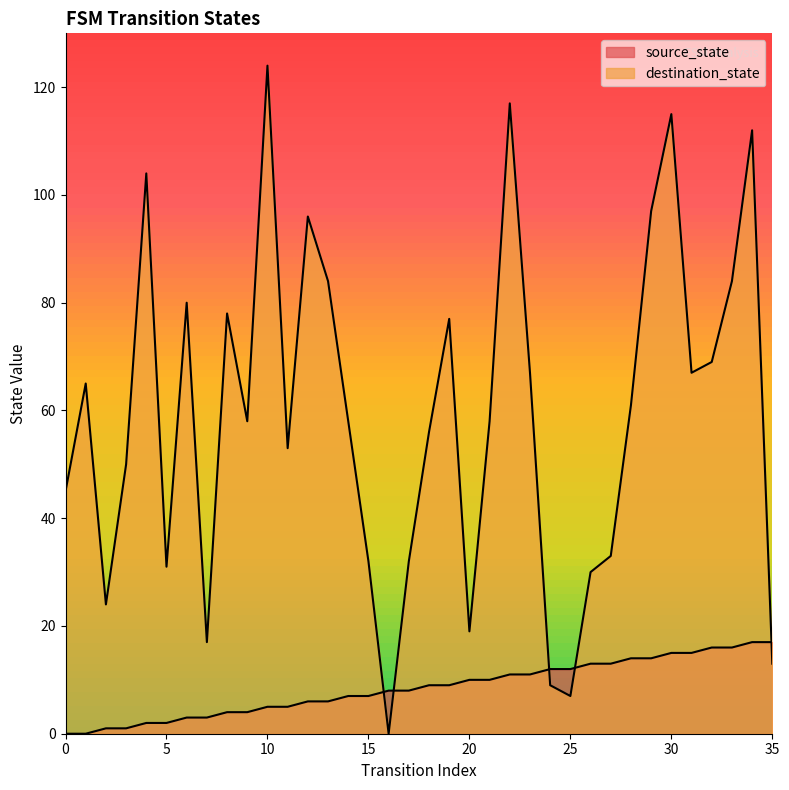

Reading right to left, what are all the values shown in this chart?

source_state: 17	17	16	16	15	15	14	14	13	13	12	12	11	11	10	10	9	9	8	8	7	7	6	6	5	5	4	4	3	3	2	2	1	1	0	0
destination_state: 13	112	84	69	67	115	97	61	33	30	7	9	67	117	58	19	77	56	32	0	32	58	84	96	53	124	58	78	17	80	31	104	50	24	65	45